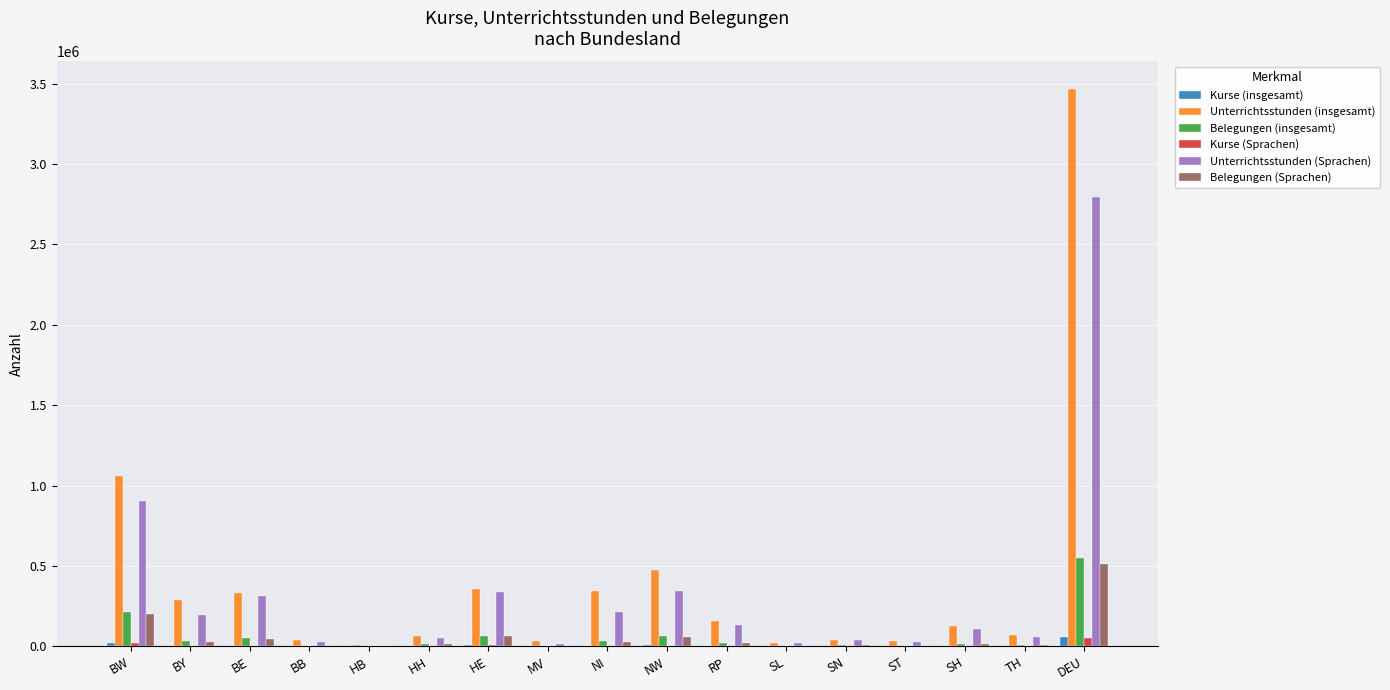

What is the greatest value displayed?

3465128